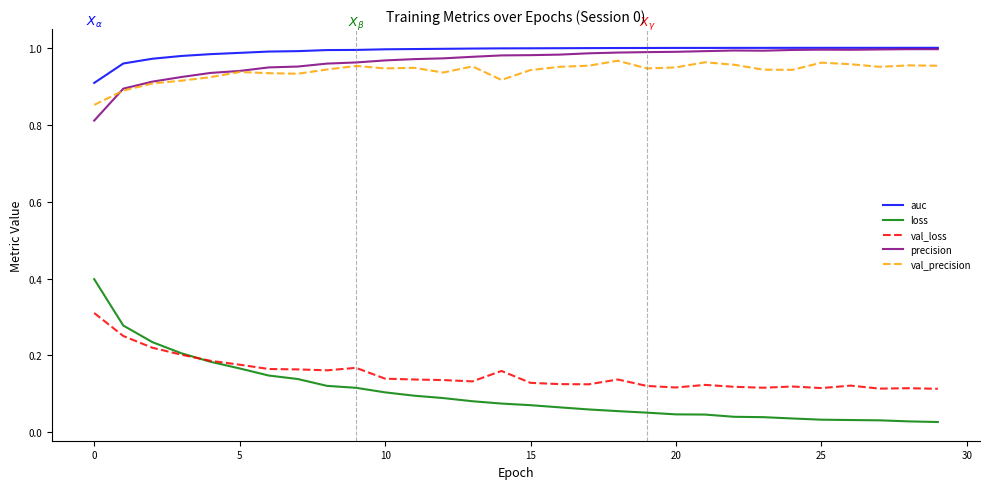

True or false: auc and val_loss cross at least once.

False